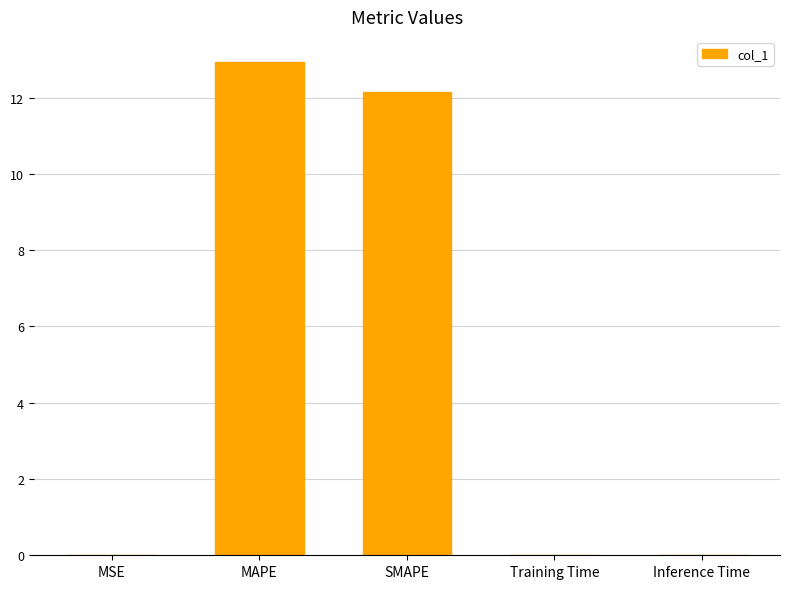

The value at Inference Time is 0.0. True or false?

True